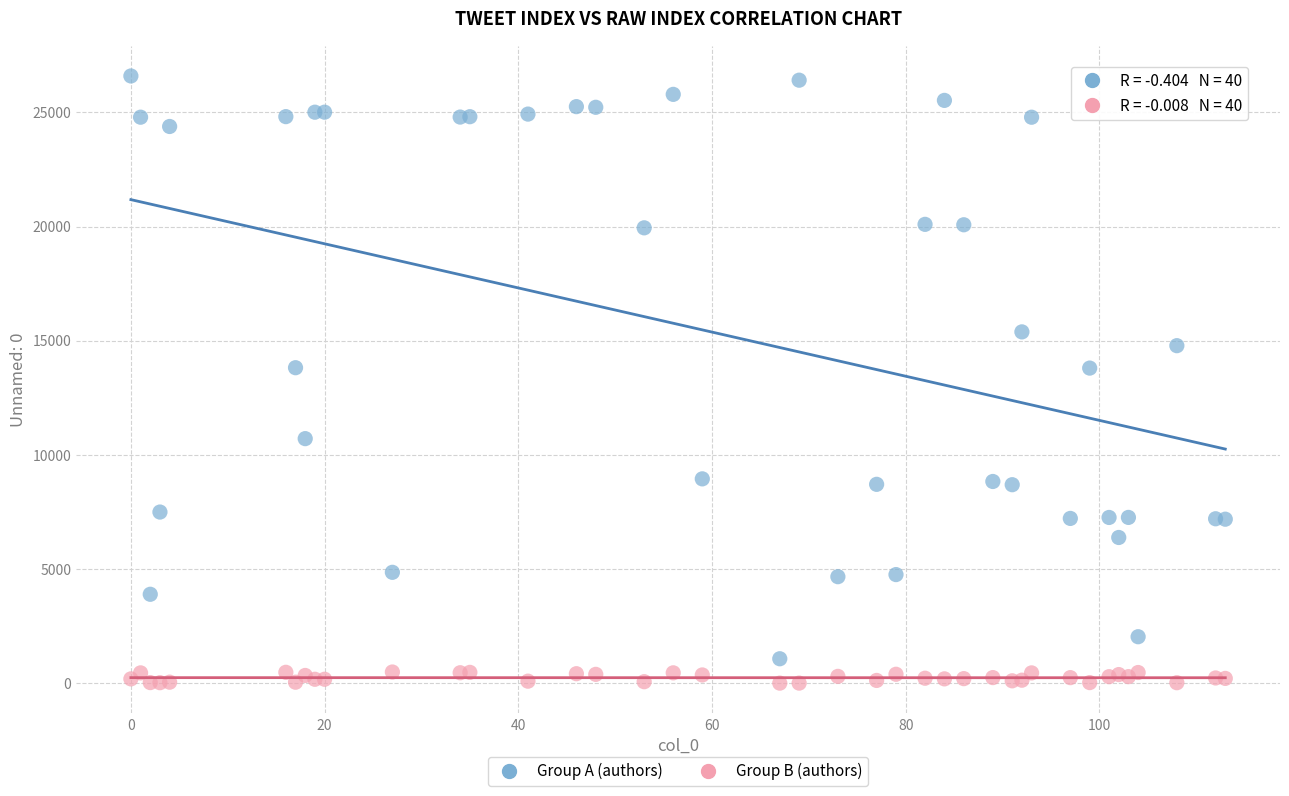

Which series contains the highest Y value?

Group A (authors)